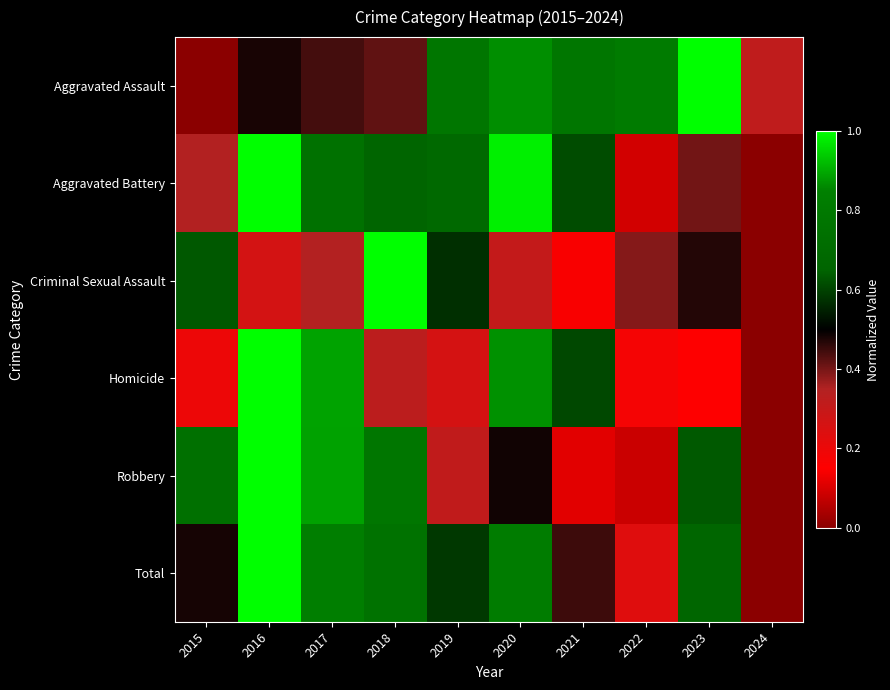

Reading left to right, extract all data points from this chart.

Aggravated Assault: 2015=0.0	2016=0.5	2017=0.4	2018=0.4	2019=0.8	2020=0.9	2021=0.8	2022=0.8	2023=1.0	2024=0.3
Aggravated Battery: 2015=0.3	2016=1.0	2017=0.7	2018=0.7	2019=0.7	2020=1.0	2021=0.6	2022=0.1	2023=0.4	2024=0.0
Criminal Sexual Assault: 2015=0.6	2016=0.3	2017=0.3	2018=1.0	2019=0.6	2020=0.3	2021=0.1	2022=0.4	2023=0.5	2024=0.0
Homicide: 2015=0.2	2016=1.0	2017=0.9	2018=0.3	2019=0.3	2020=0.9	2021=0.6	2022=0.2	2023=0.2	2024=0.0
Robbery: 2015=0.7	2016=1.0	2017=0.9	2018=0.8	2019=0.3	2020=0.5	2021=0.1	2022=0.1	2023=0.6	2024=0.0
Total: 2015=0.5	2016=1.0	2017=0.8	2018=0.8	2019=0.6	2020=0.8	2021=0.4	2022=0.2	2023=0.7	2024=0.0